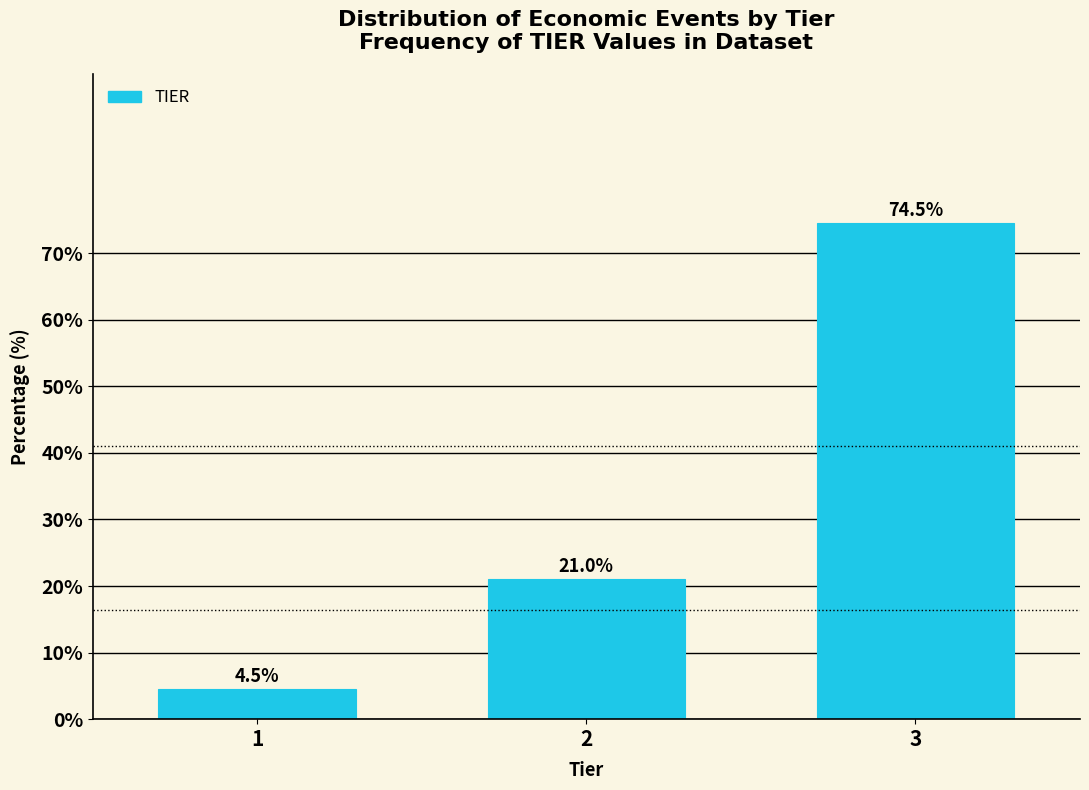

Reading left to right, transcribe all the data shown in this chart.

4.5	21.0	74.5